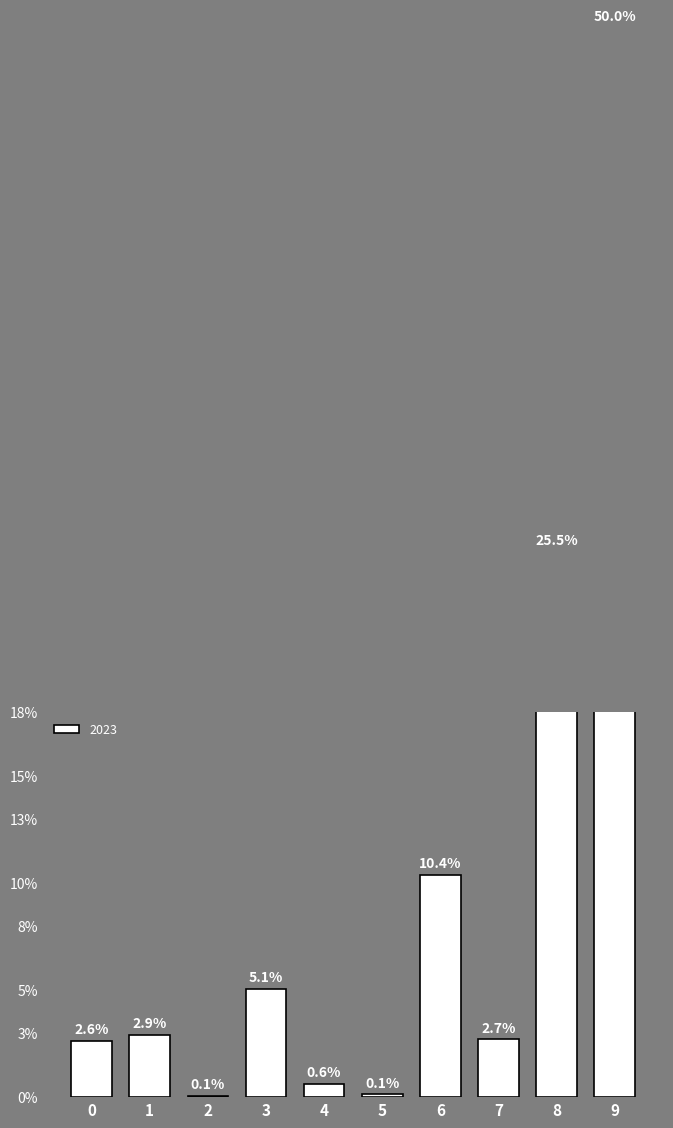

Are the bars grouped side by side (vs. stacked)?

No